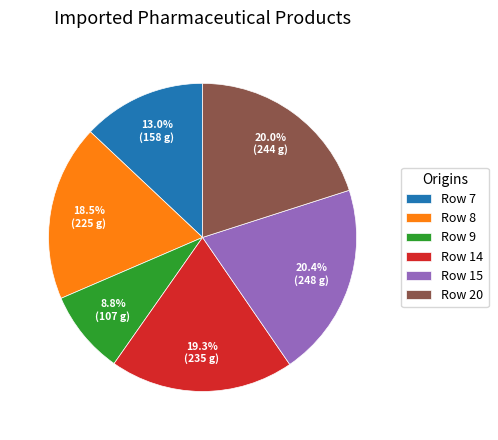

Does Row 9 account for over 50% of the chart?

No